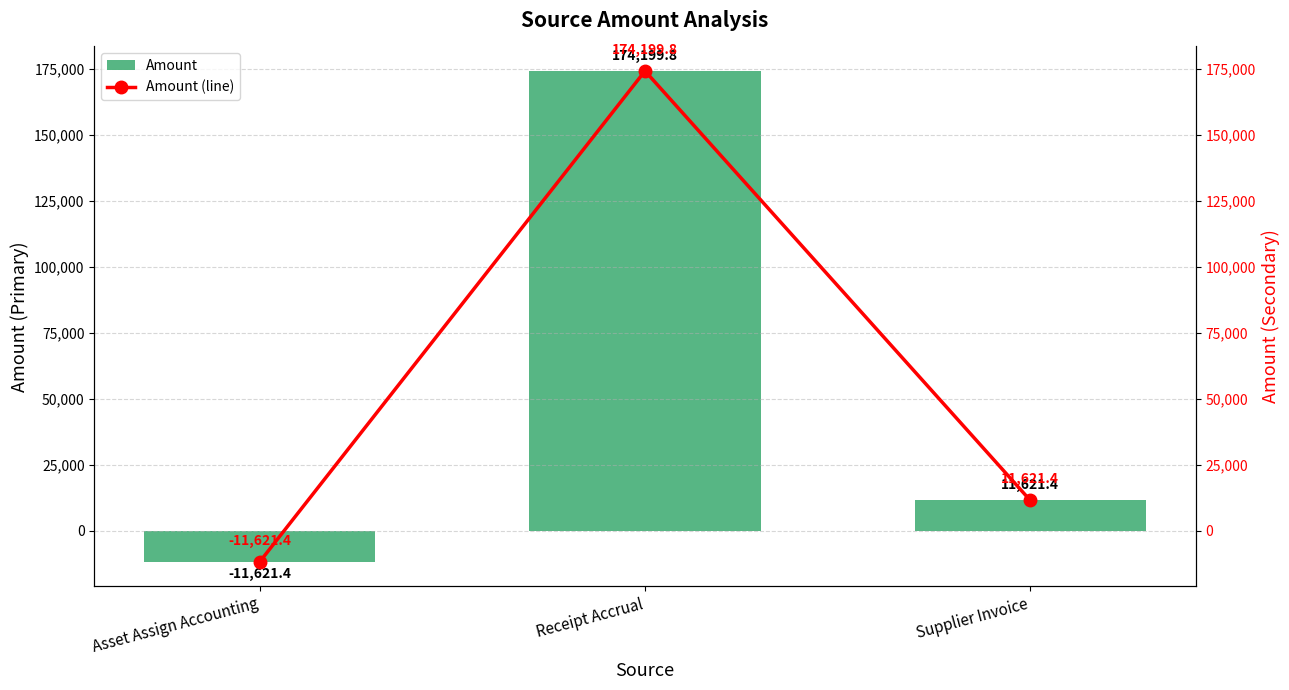

Rank the categories by Amount value from lowest to highest.

Asset Assign Accounting, Supplier Invoice, Receipt Accrual